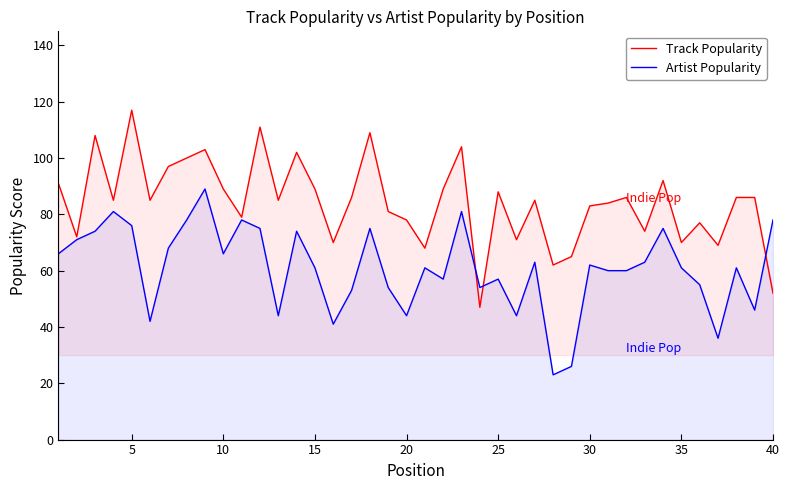

Which series has the widest spread of values?

Track Popularity